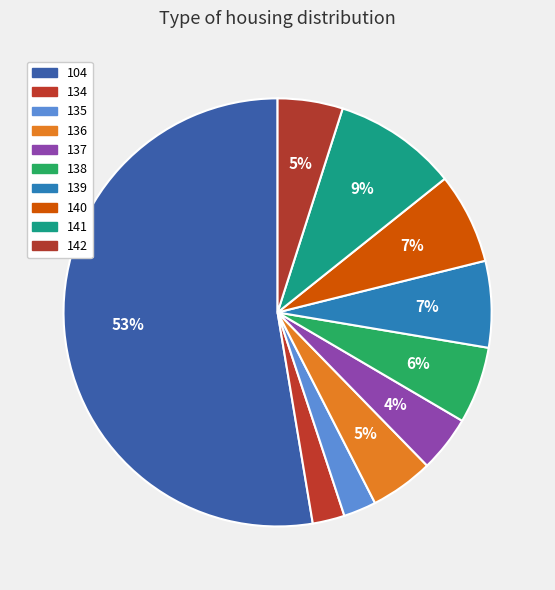

Is it true that 135 is 12% of the pie?

False